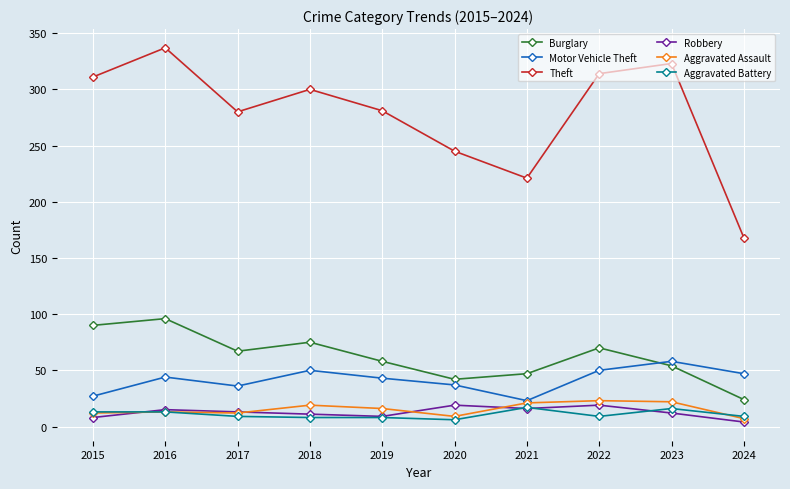

Is it true that Burglary equals 90 at 2015?

True